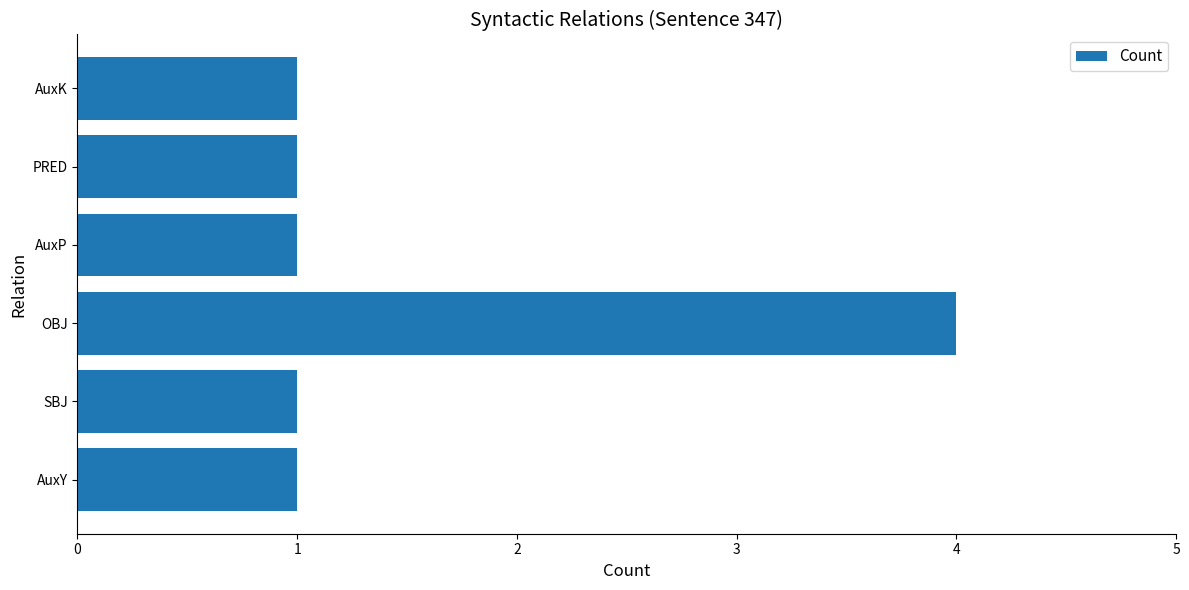

What is the ratio of the value at AuxY to the value at AuxK?

1.0